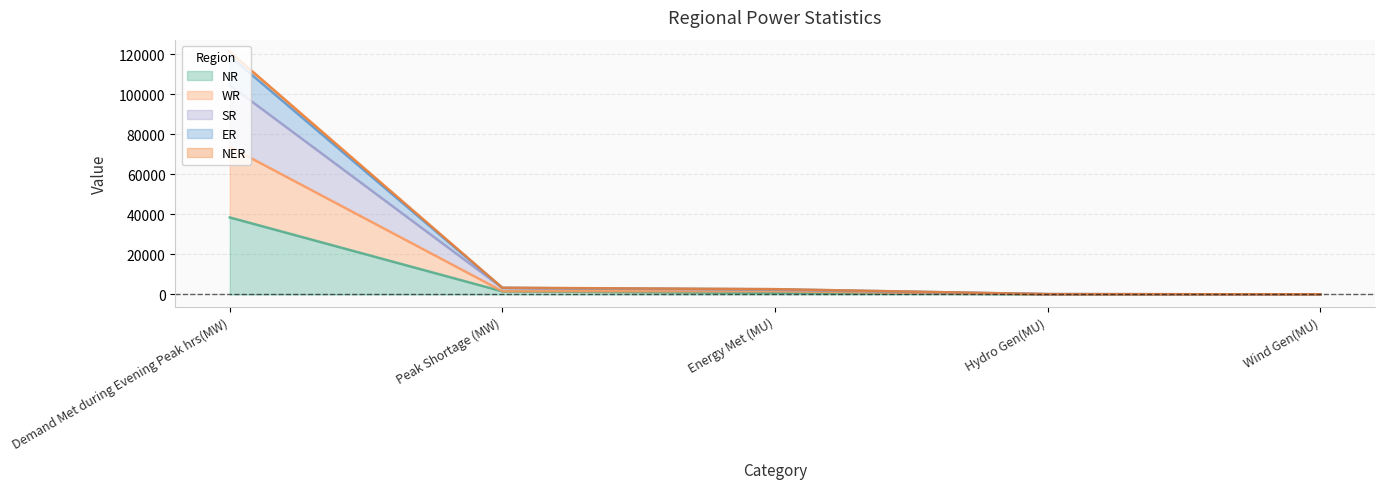

Which label corresponds to the largest value in the chart?

Demand Met during Evening Peak hrs(MW)